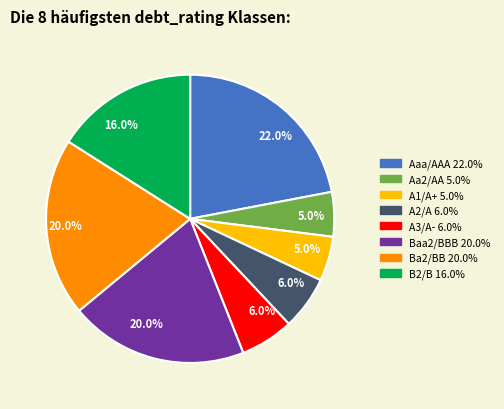

Is there any slice that represents more than half of the pie?

No